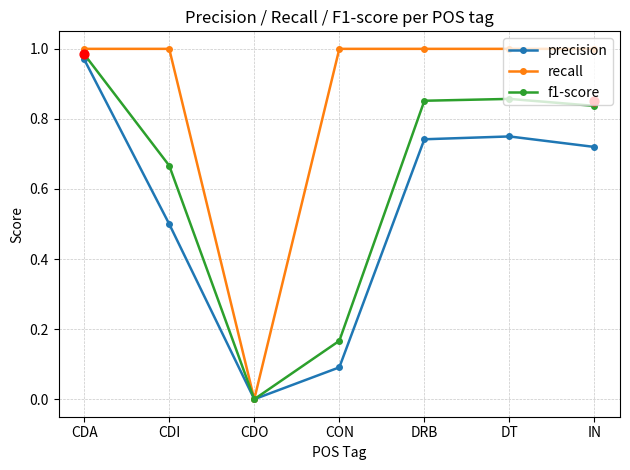

At which category is the sum across all series the highest?

CDA